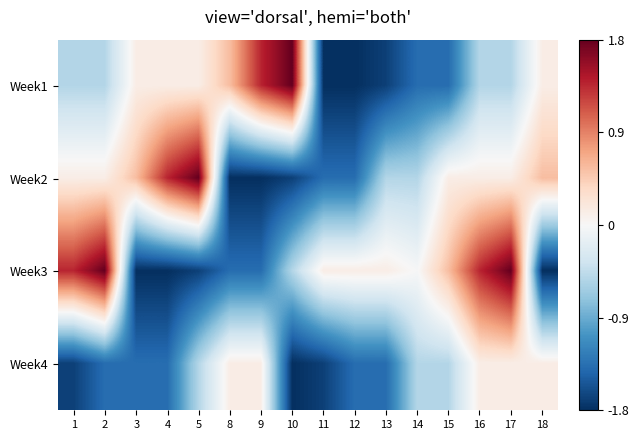

How many categories are shown in the chart?

16